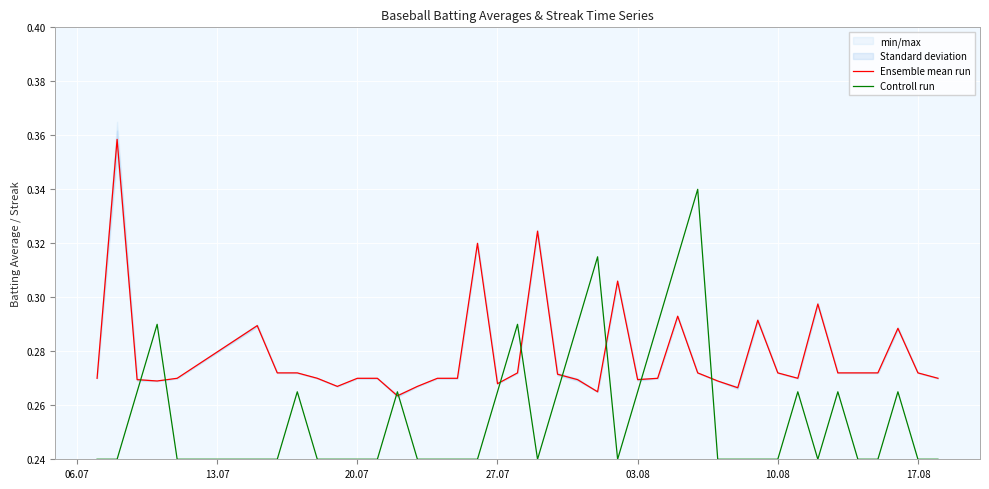

What is the maximum value for Ensemble mean run?

0.4